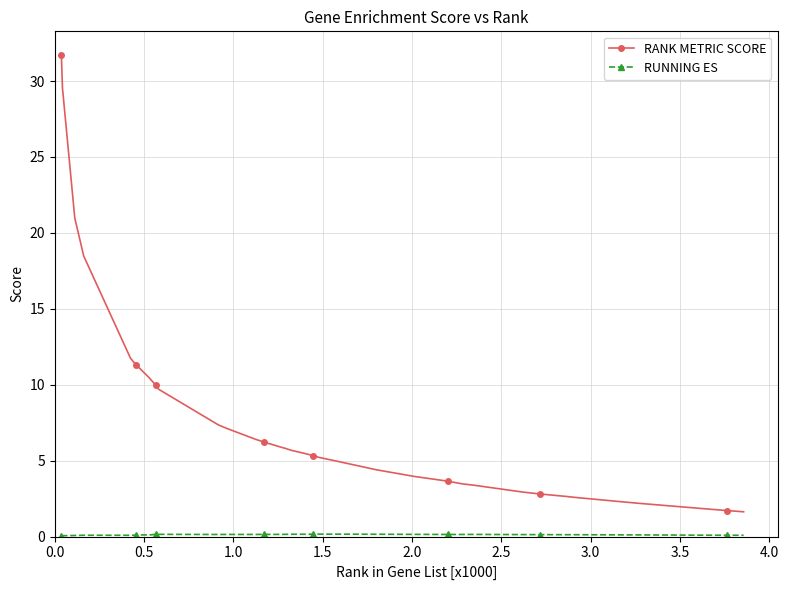

What is the greatest value displayed?

31.7